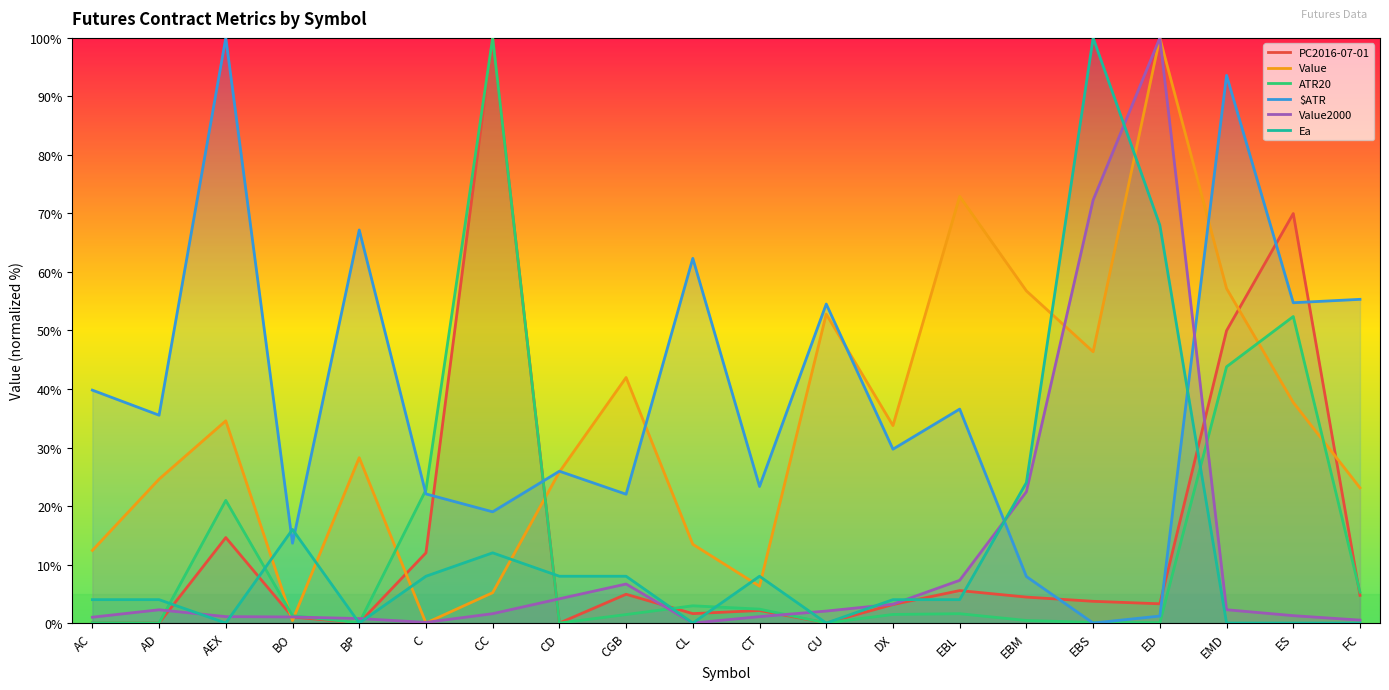

How many intersections are there between ATR20 and $ATR?

4